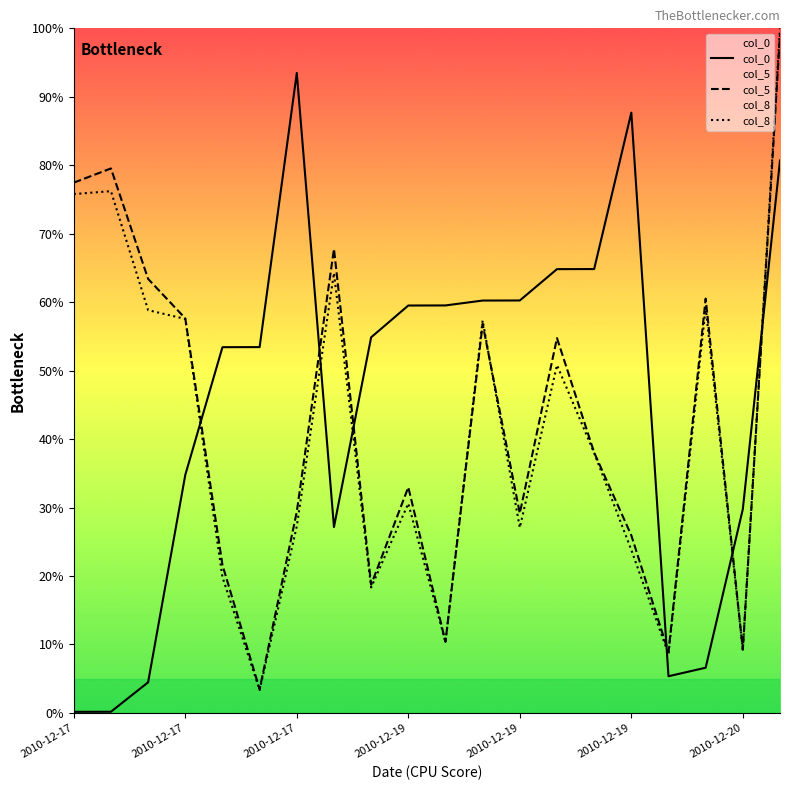

At how many categories does at least one series exceed 31?

18